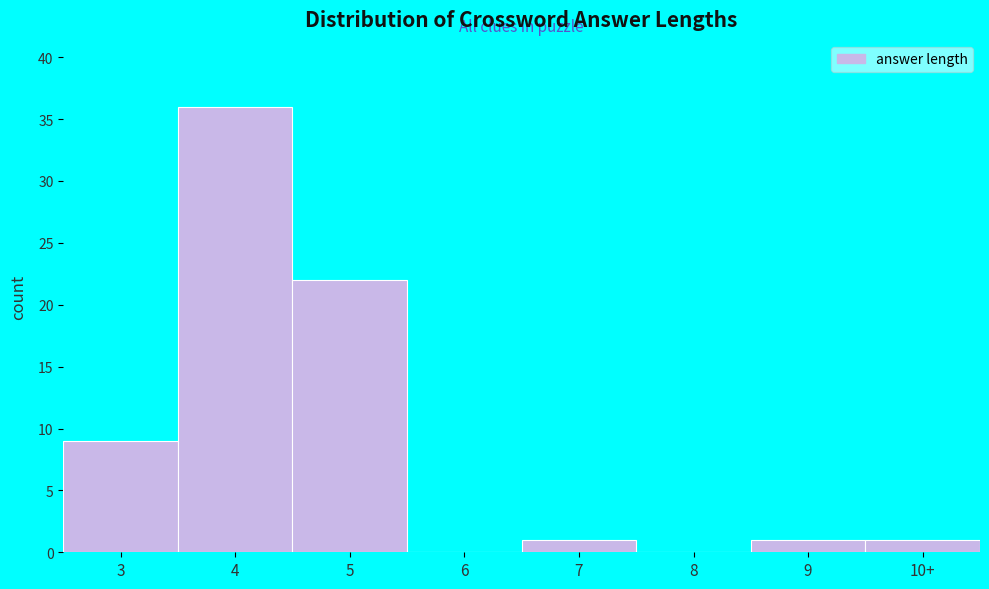

Reading right to left, what are all the values shown in this chart?

10+=1	9=1	8=0	7=1	6=0	5=22	4=36	3=9